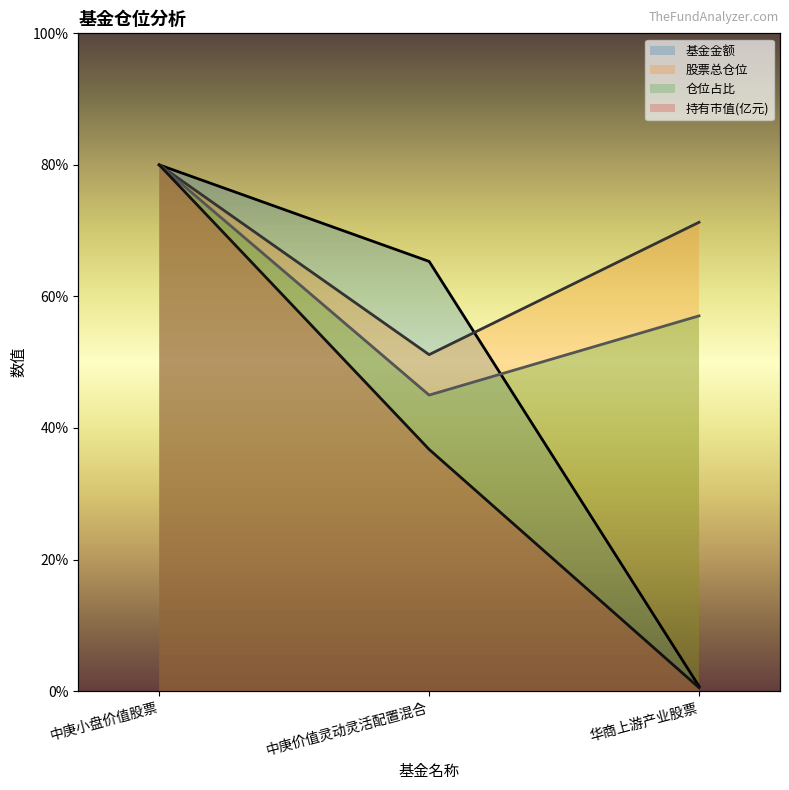

At how many categories does at least one series exceed 11?

3